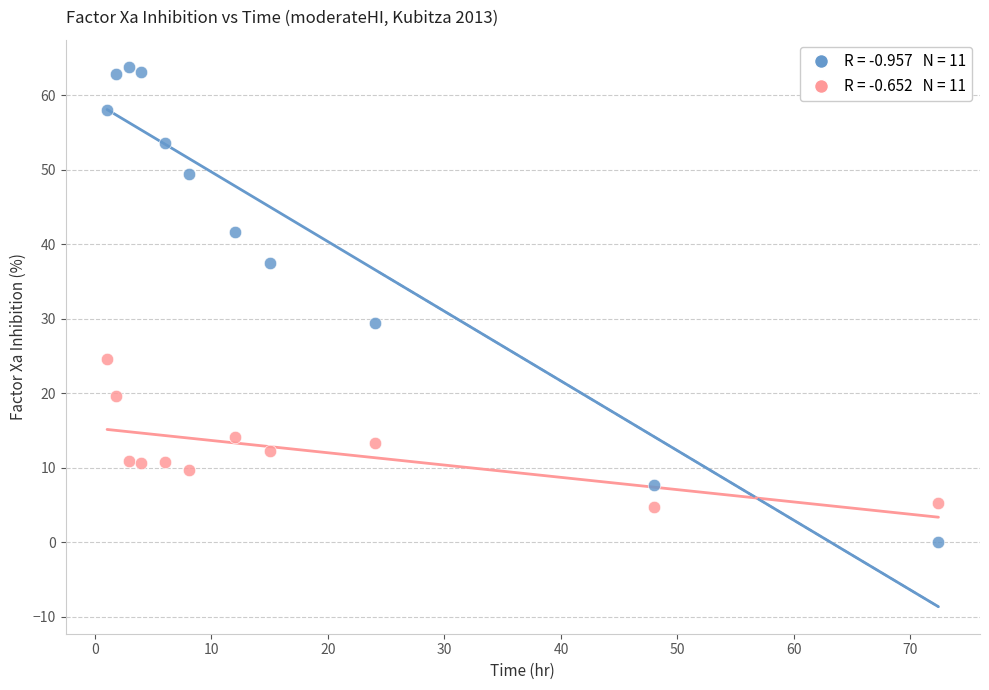

Across all data points, what is the range of Y values (max minus min)?

63.8